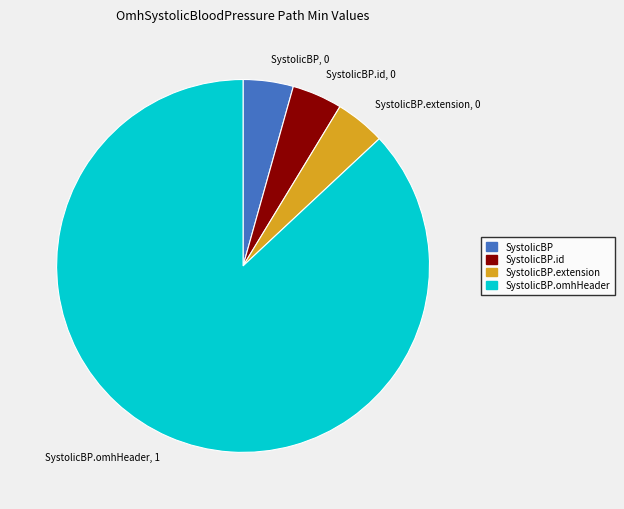

Which category has the biggest portion of the pie?

SystolicBP.omhHeader